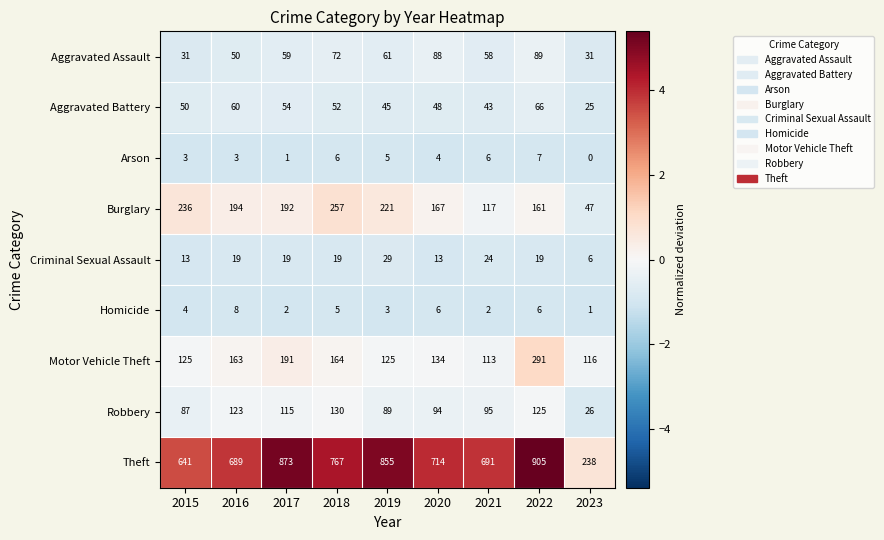

Which category has the lowest value in the Burglary series?

2023